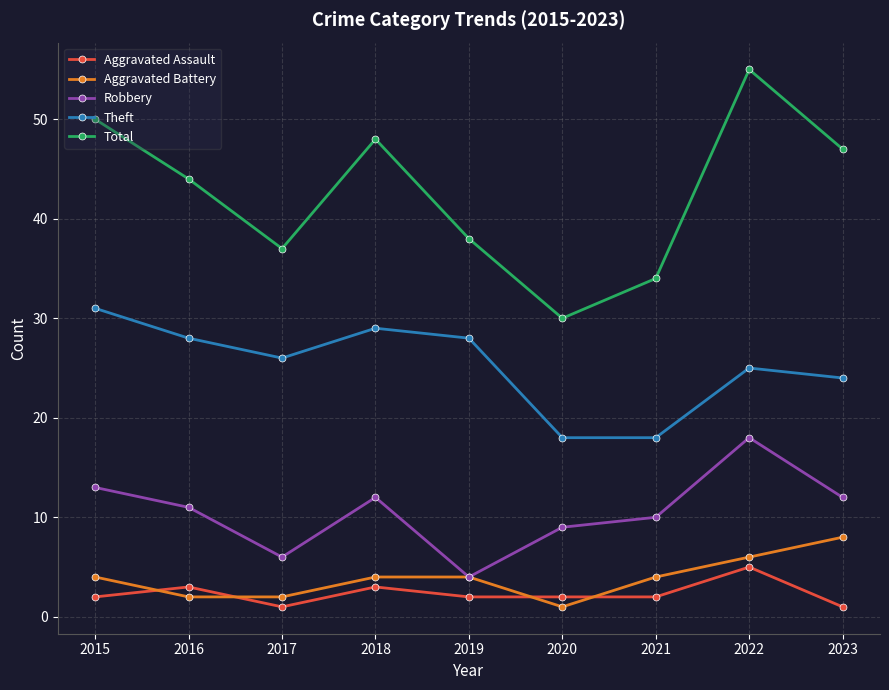

What is the difference between the second highest and minimum values in the Total series?

20